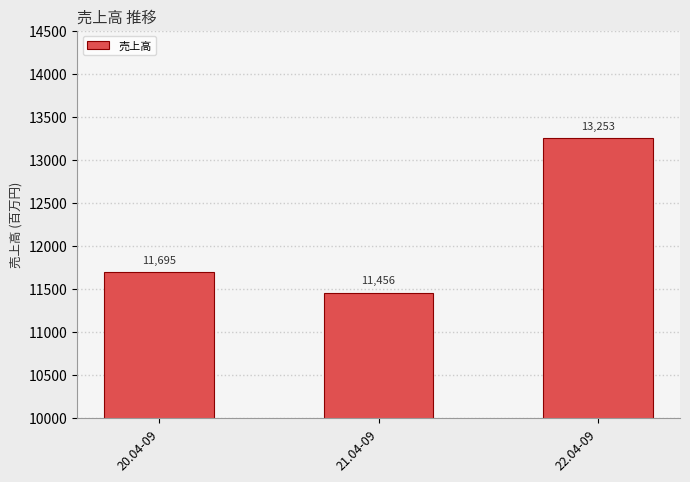

What position from the right is 21.04-09?

2